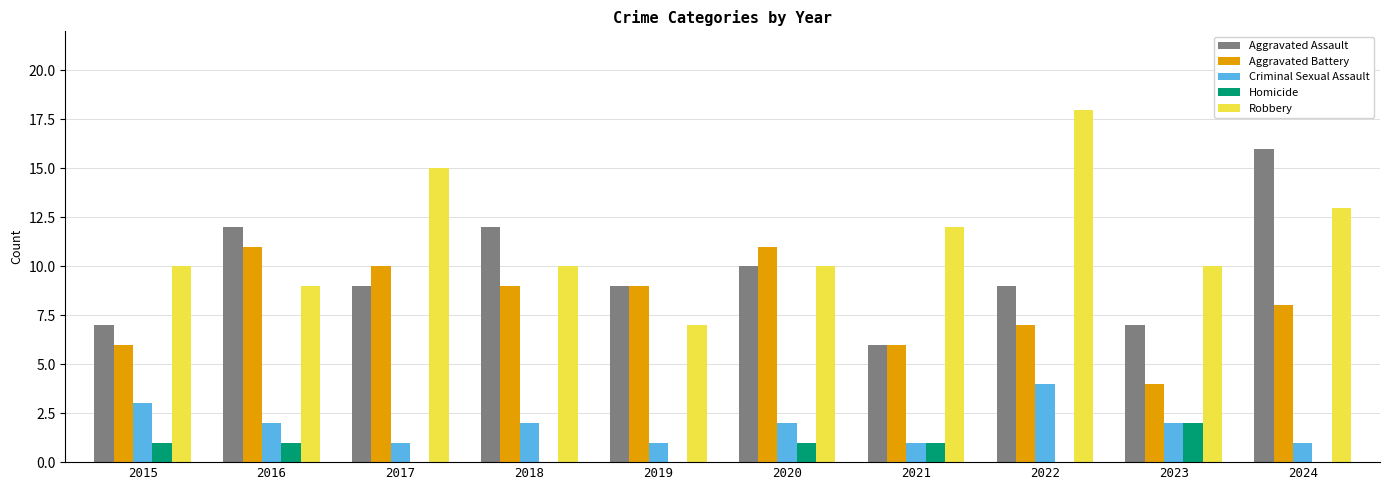

How many groups of bars are there?

10